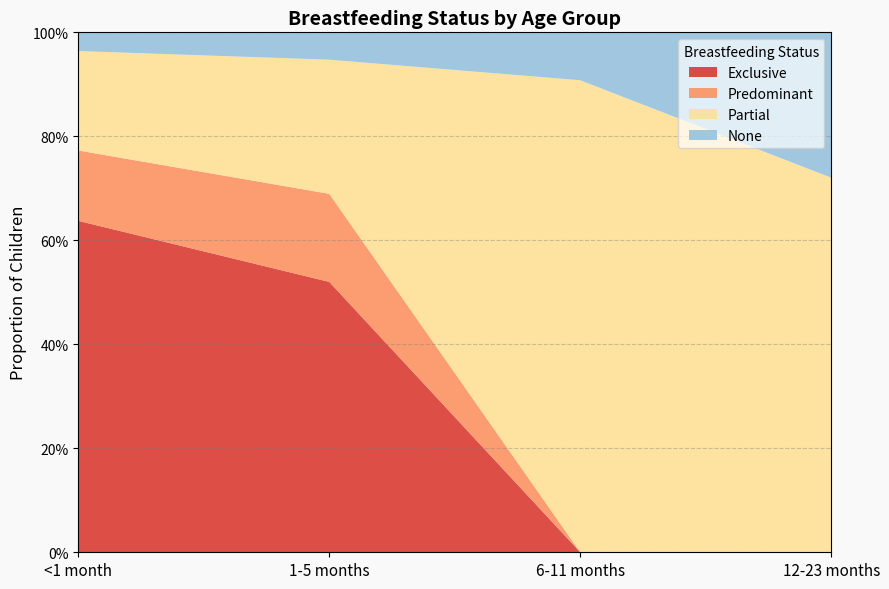

True or false: None has a value of 1.5 at 6-11 months.

False